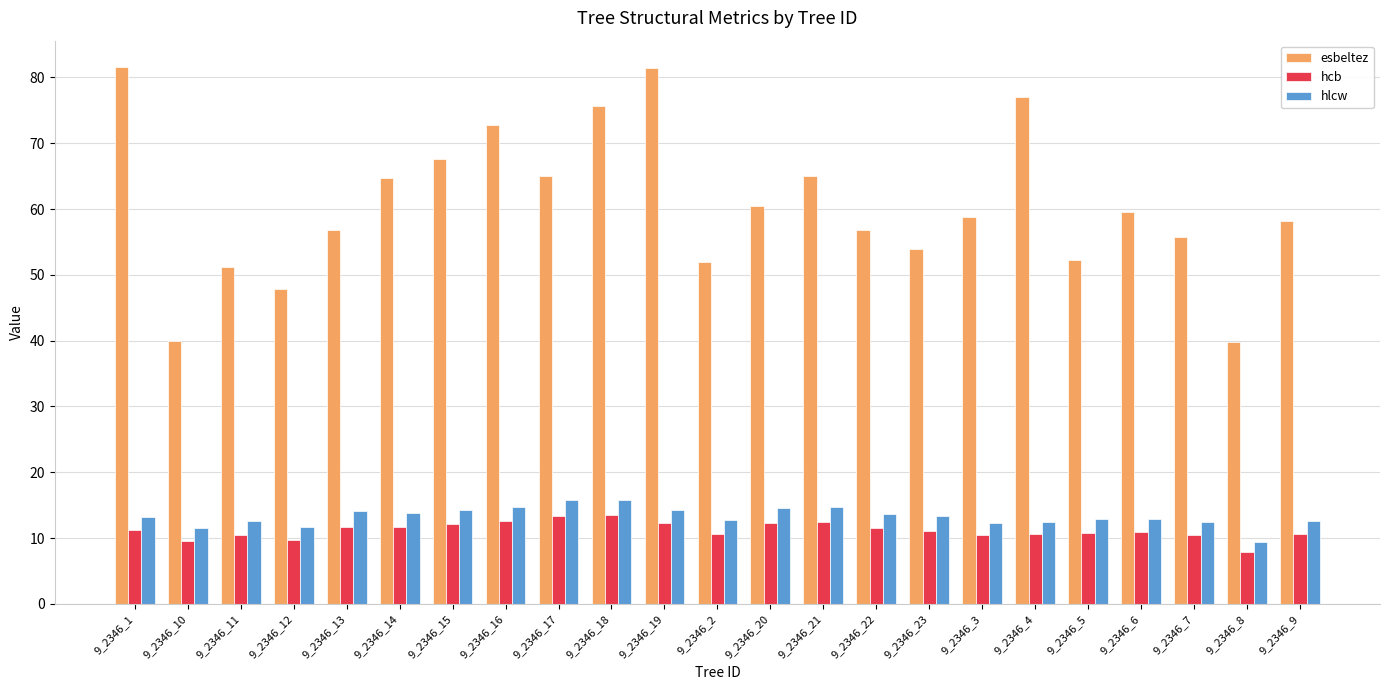

How many groups of bars are there?

23